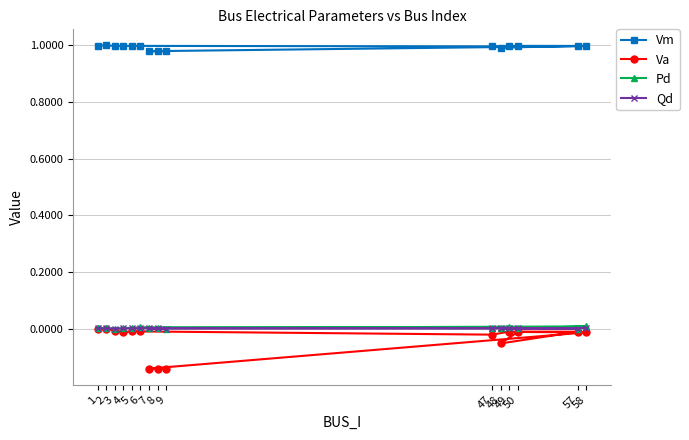

List the series in order of their peak value, highest first.

Vm, Pd, Qd, Va